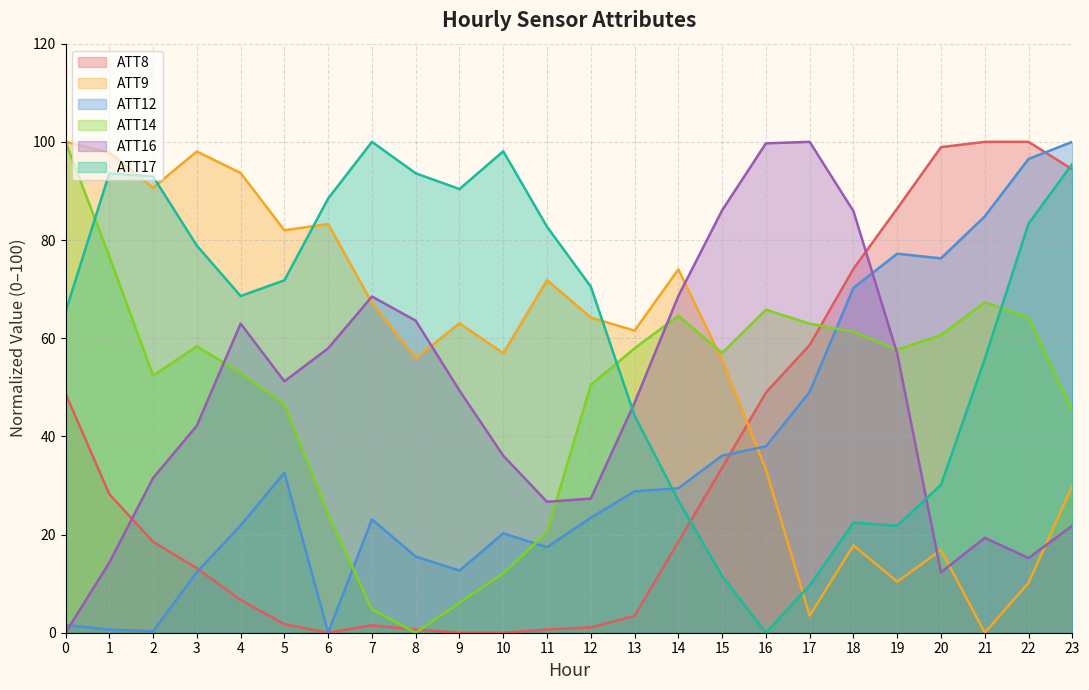

Which series has the largest total across all categories?

ATT17